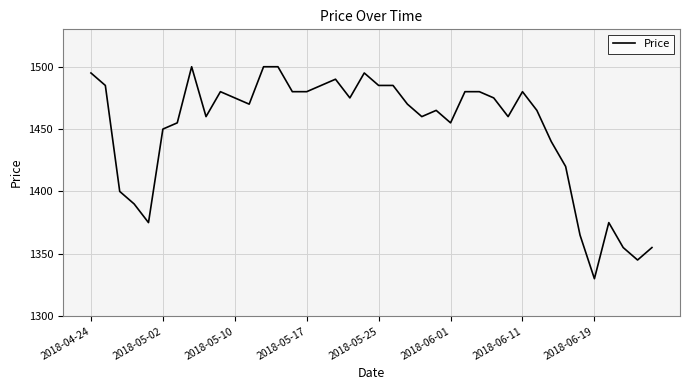

Reading left to right, list all the values displayed in this chart.

1495	1485	1400	1390	1375	1450	1455	1500	1460	1480	1475	1470	1500	1500	1480	1480	1485	1490	1475	1495	1485	1485	1470	1460	1465	1455	1480	1480	1475	1460	1480	1465	1440	1420	1365	1330	1375	1355	1345	1355